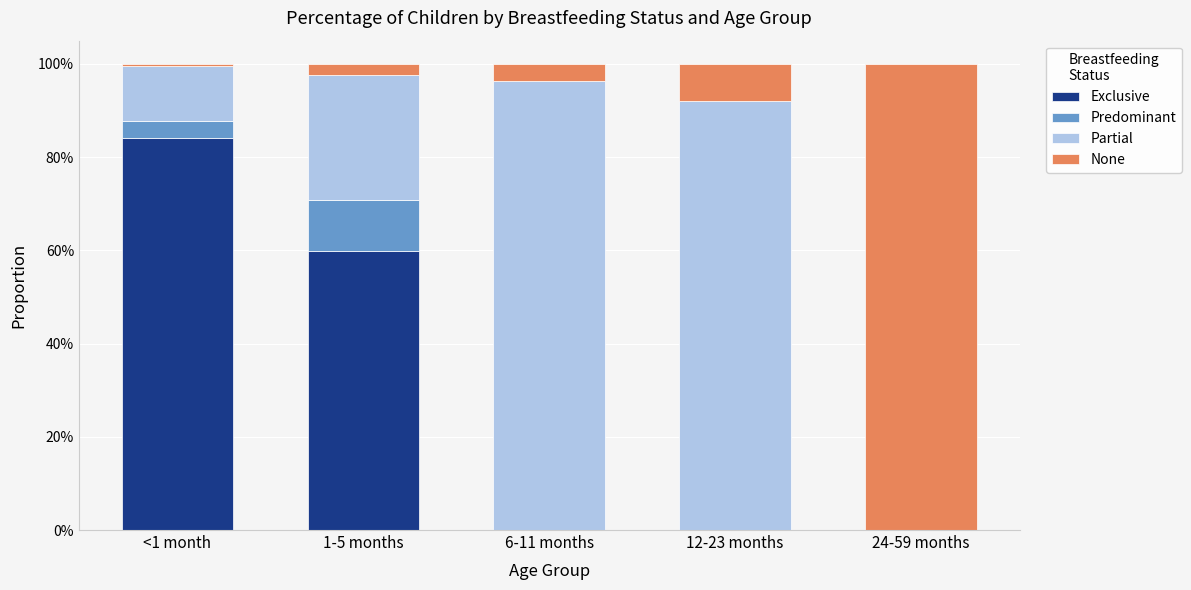

What are all the series names shown in the legend?

Exclusive, Predominant, Partial, None